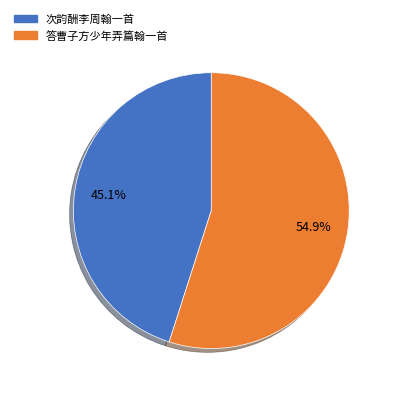

Is it true that 次韵酬李周翰一首 is 45% of the pie?

True